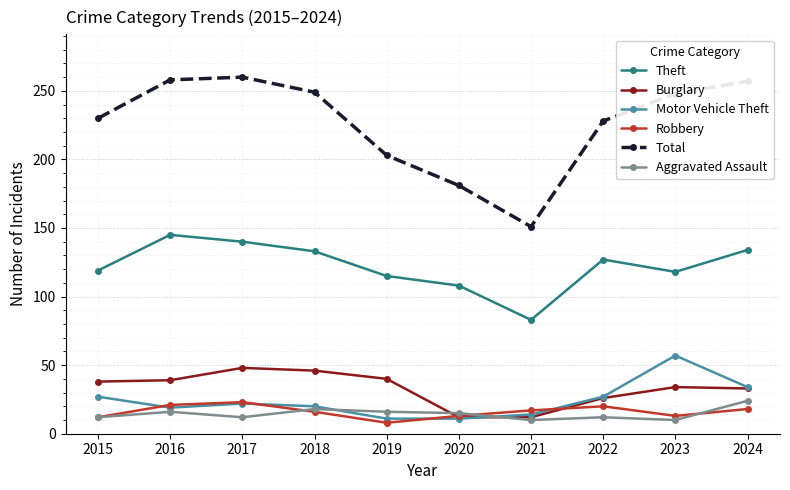

How many lines are shown in the chart?

6